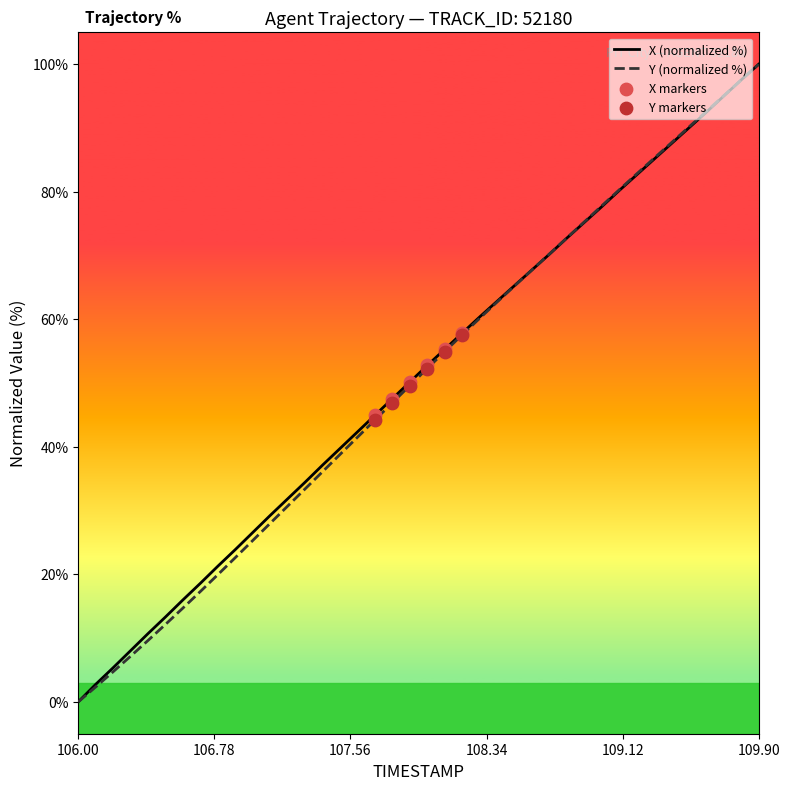

What is the highest value of the Y (normalized %) series?

100.0